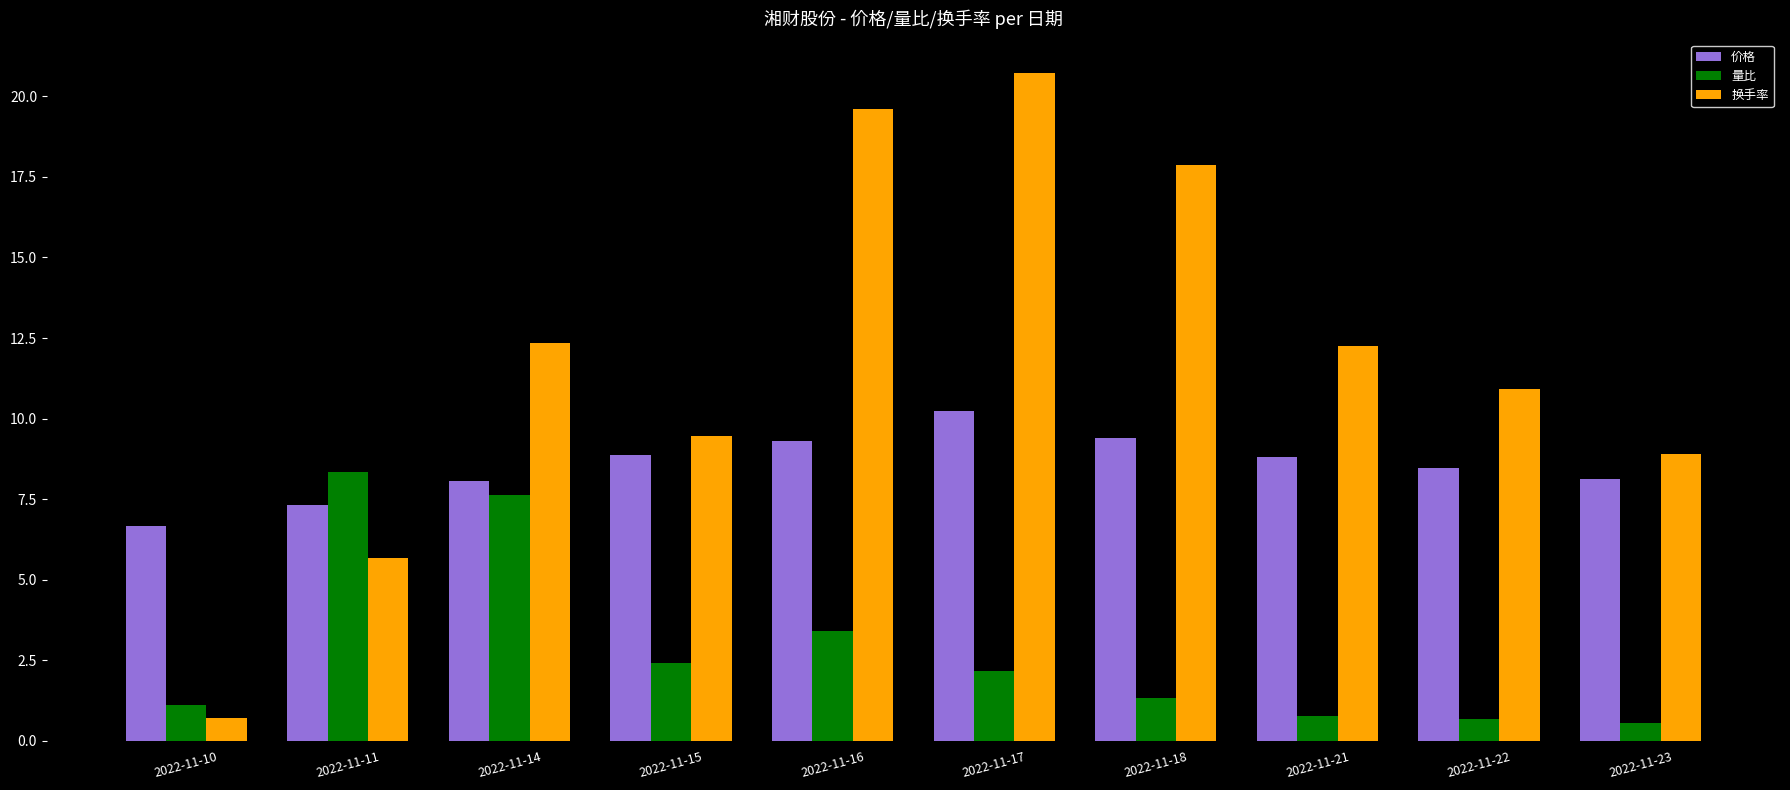

At which label does 量比 first exceed 2?

2022-11-11